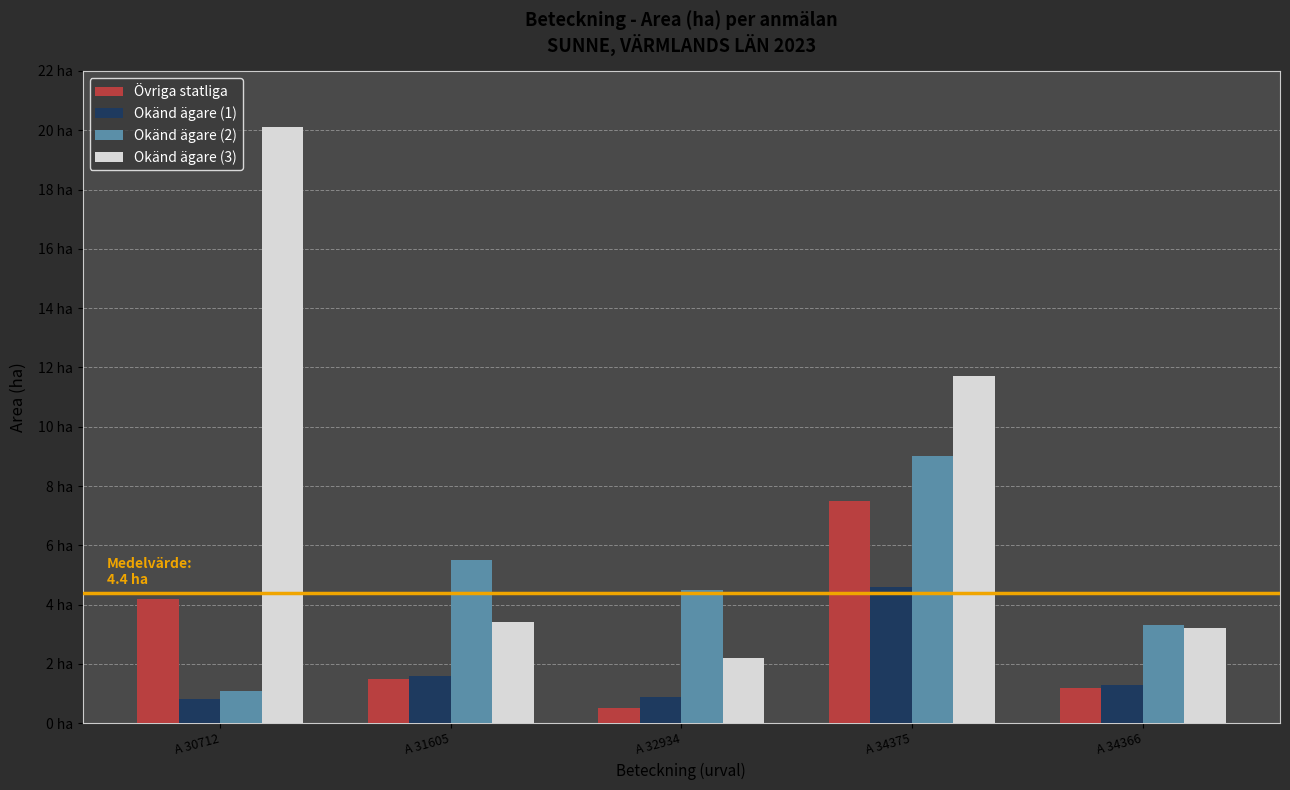

Which series changed the most between A 30712 and A 31605?

Okänd ägare (3)